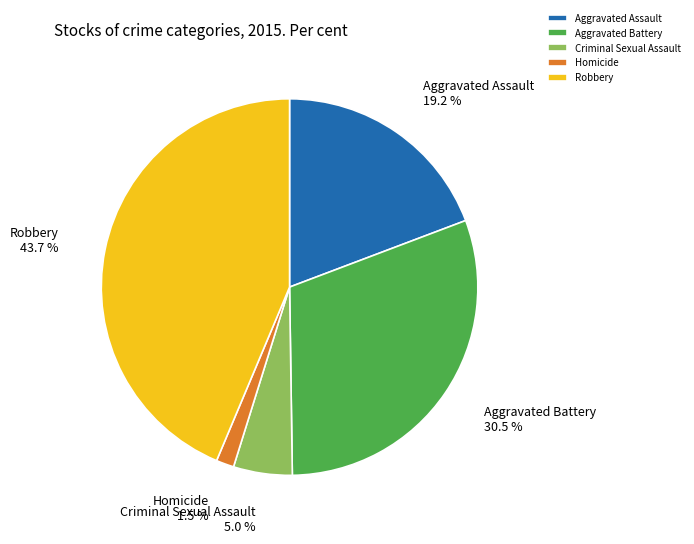

Which slice is the largest?

Robbery